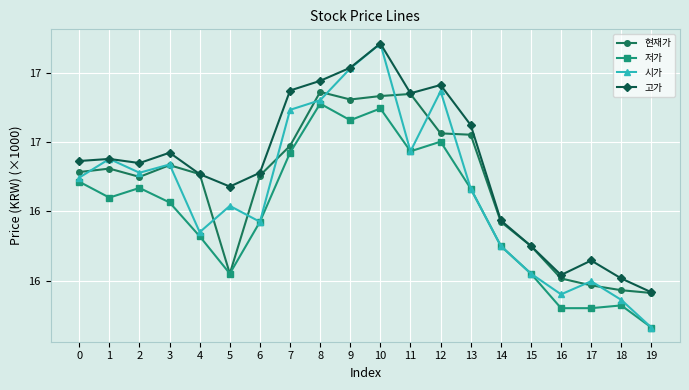

List the labels in order of 저가 value, smallest first.

19, 16, 17, 18, 5, 15, 14, 4, 6, 3, 1, 13, 2, 0, 7, 11, 12, 9, 10, 8